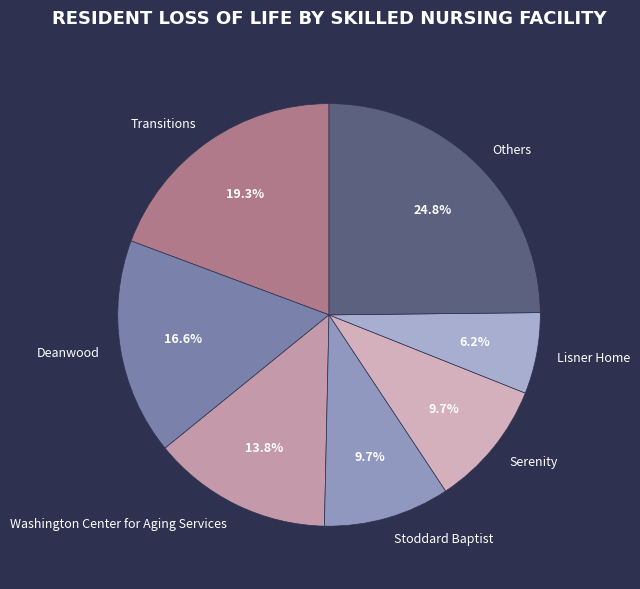

Which category has the smallest portion of the pie?

Lisner Home